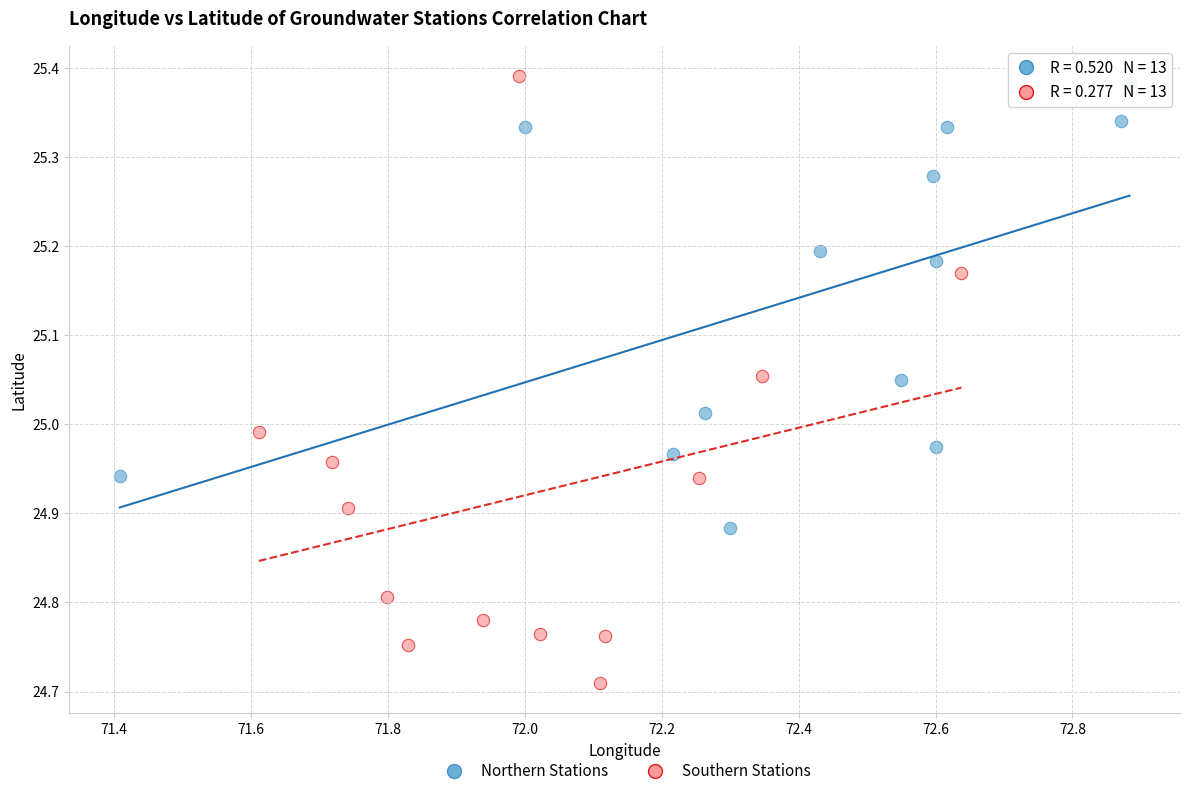

Which series reaches the minimum Y coordinate?

Southern Stations